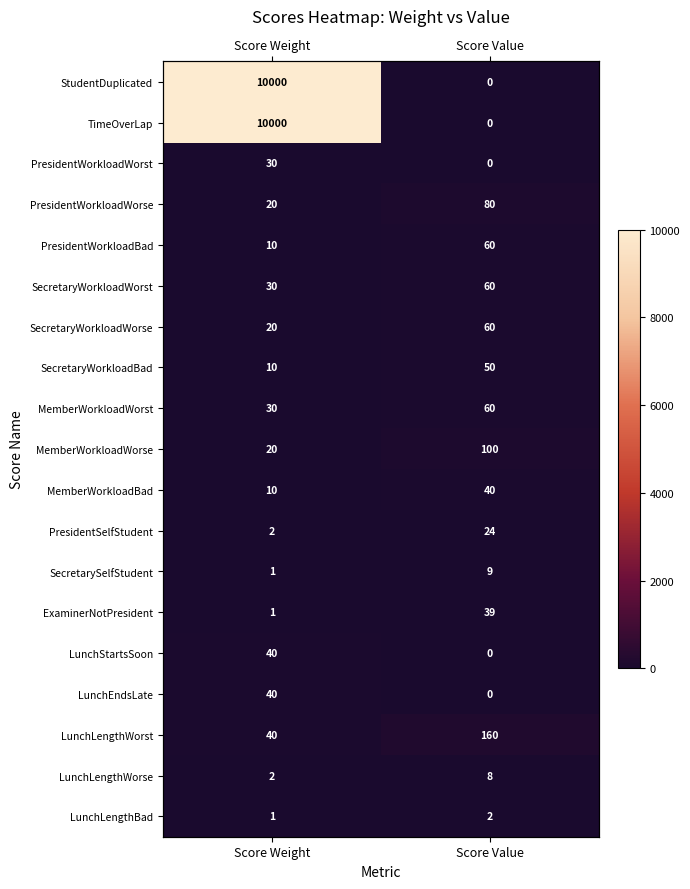

How many SecretaryWorkloadWorse values are between 20 and 60?

2